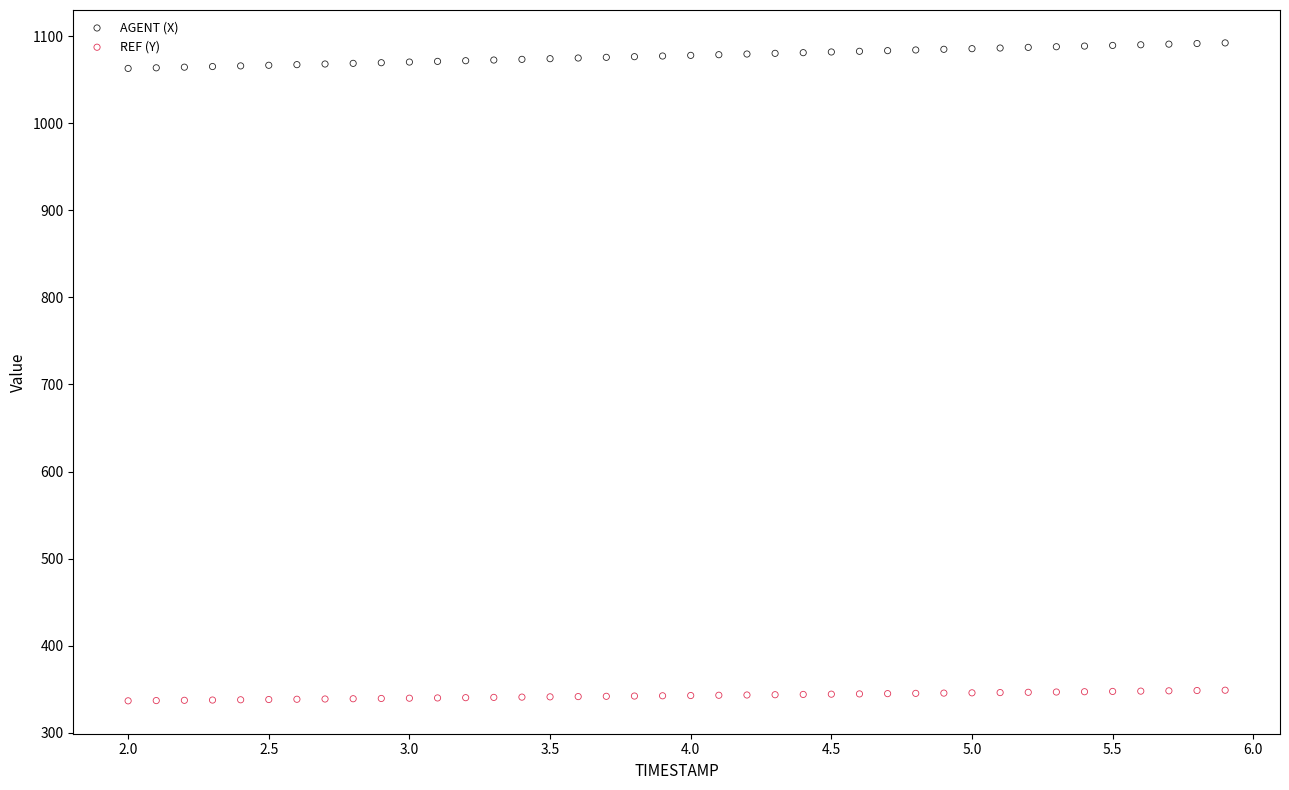

Across all data points, what is the range of X values (max minus min)?

3.9